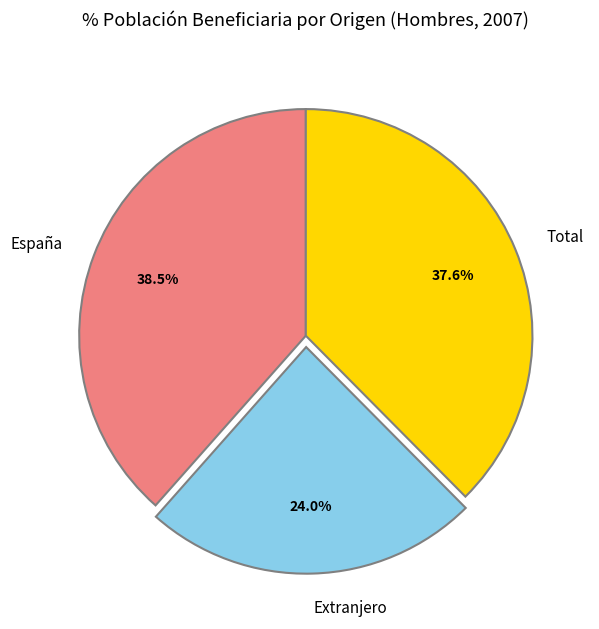

Which has a higher value, Extranjero or España?

España